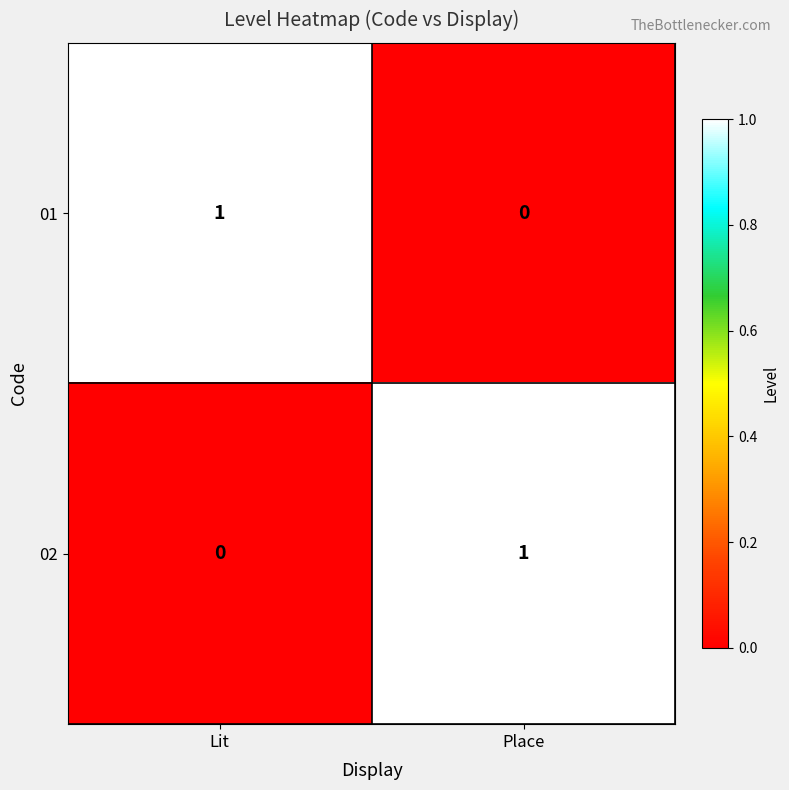

At Place, list the series in order from smallest to largest.

01, 02